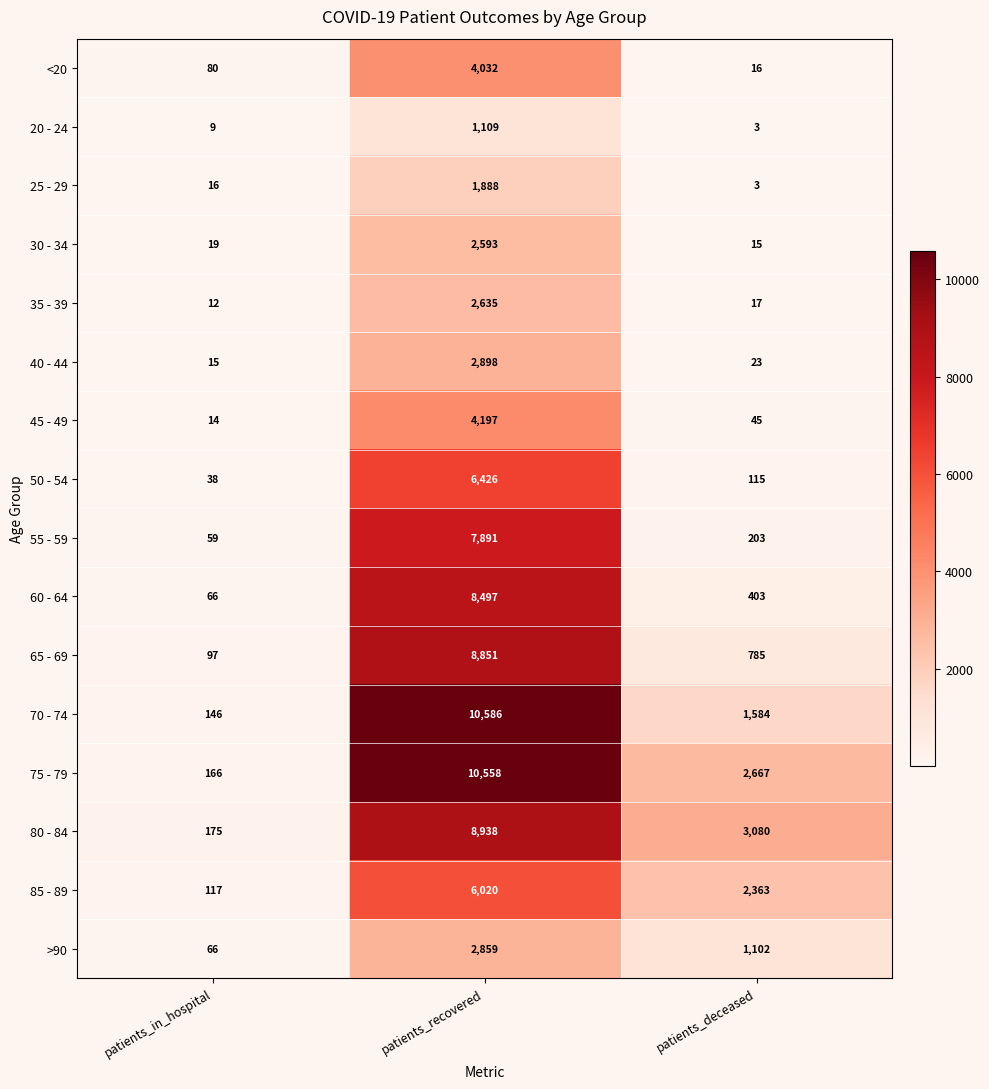

Which label corresponds to the largest value in the chart?

patients_recovered